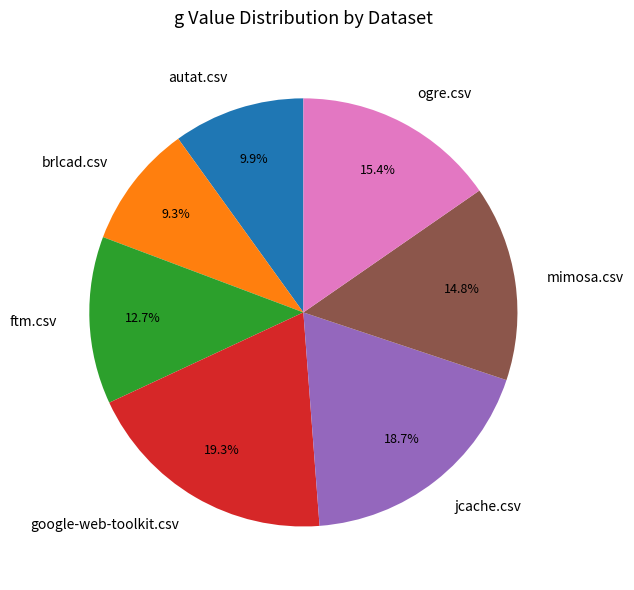

Which category has the biggest portion of the pie?

google-web-toolkit.csv